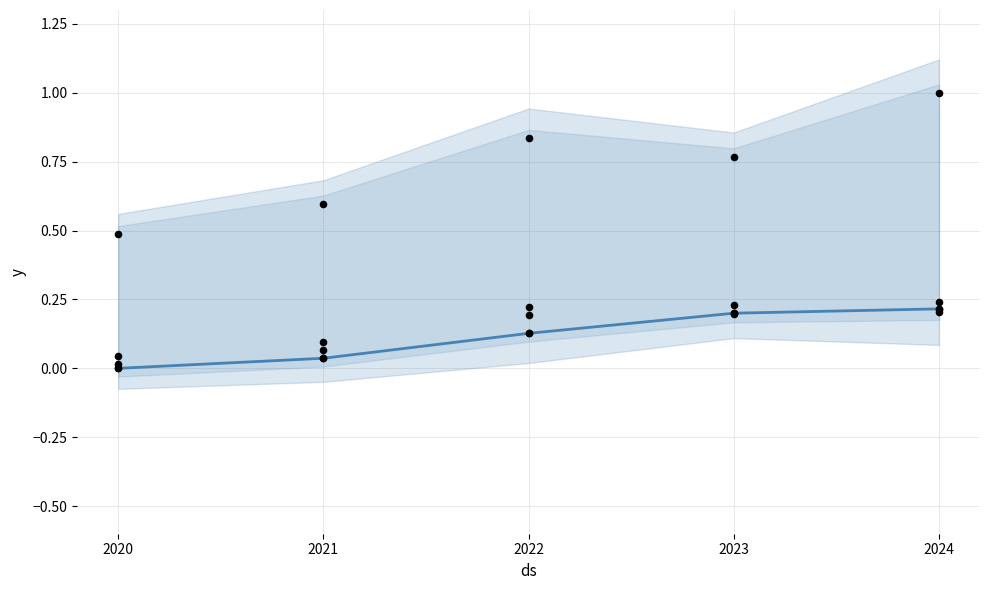

Between 2024 and 2022, which is larger?

2024